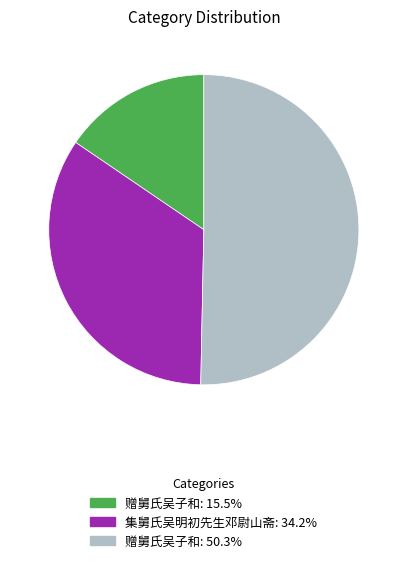

What is the ratio of the value at 赠舅氏吴子和: 15.5% to the value at 集舅氏吴明初先生邓尉山斋: 34.2%?

0.5